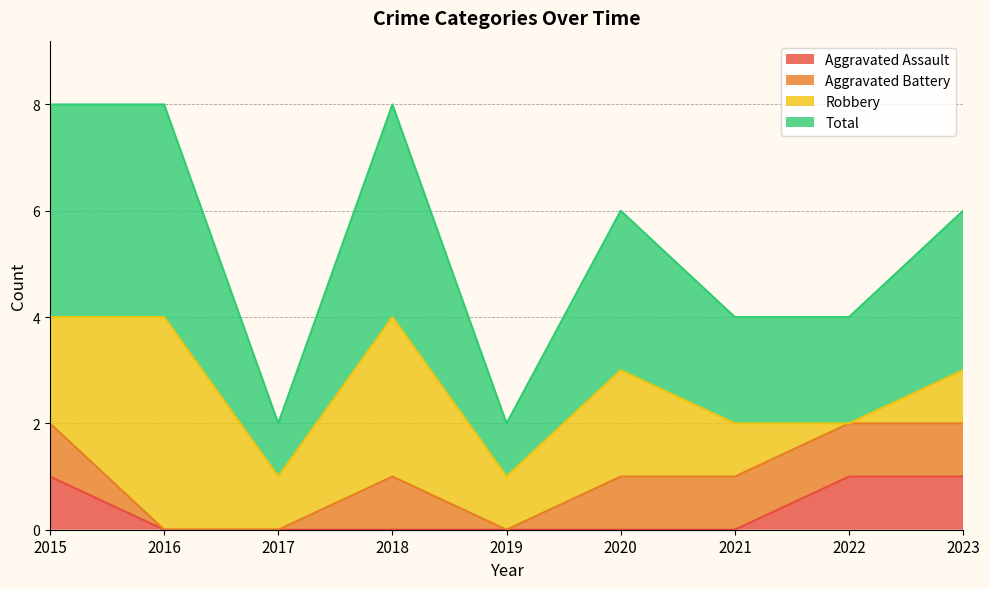

What is the value of the Total point at the 7th from the left?

2